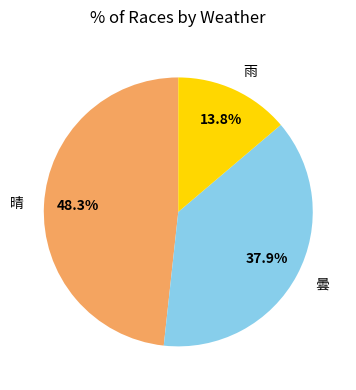

Rank the categories by value from highest to lowest.

晴, 曇, 雨